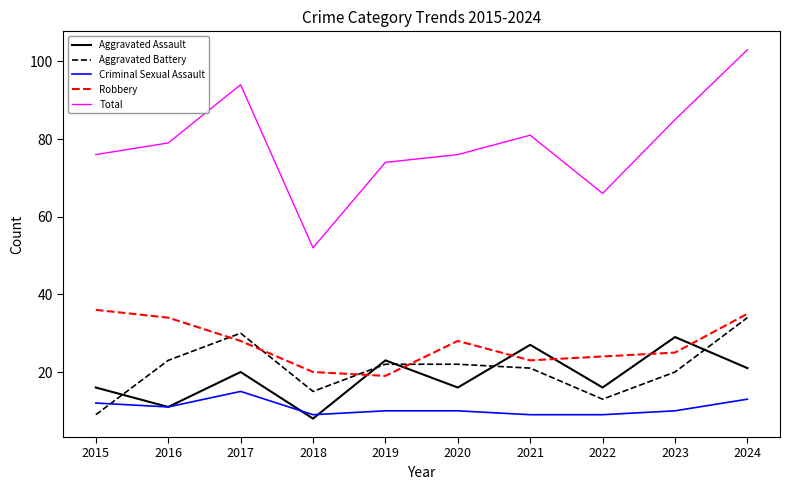

At which label does Robbery first exceed 28?

2015